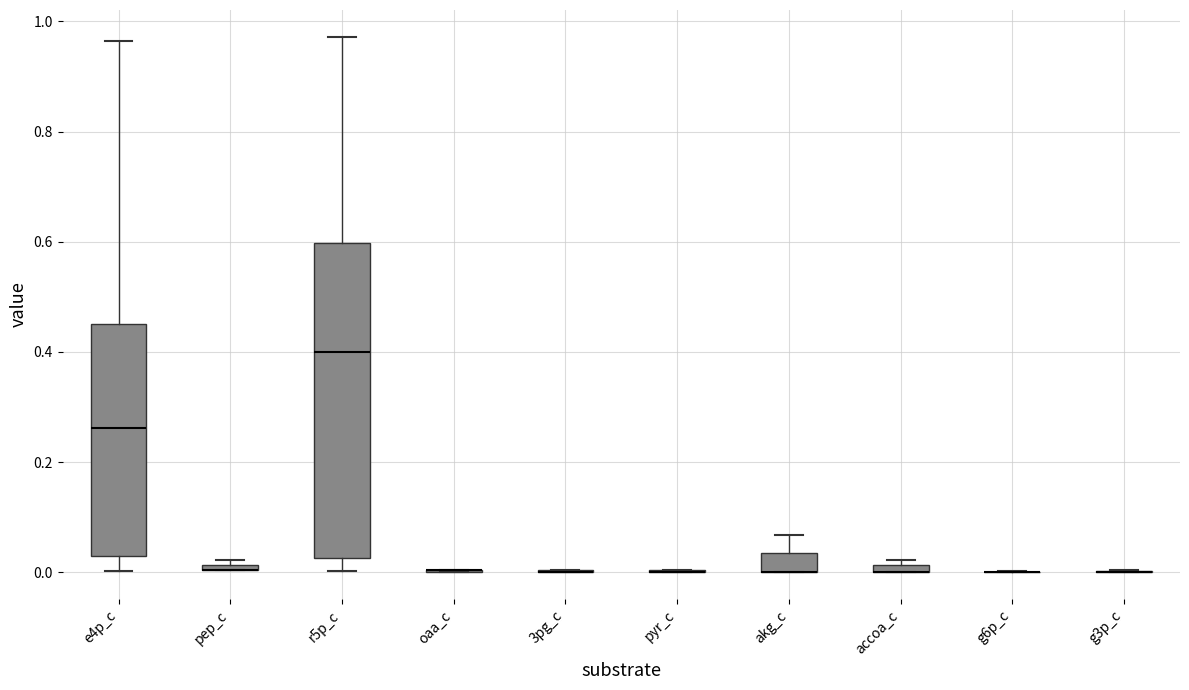

Which box is the tallest, from its lower edge to its upper edge?

r5p_c